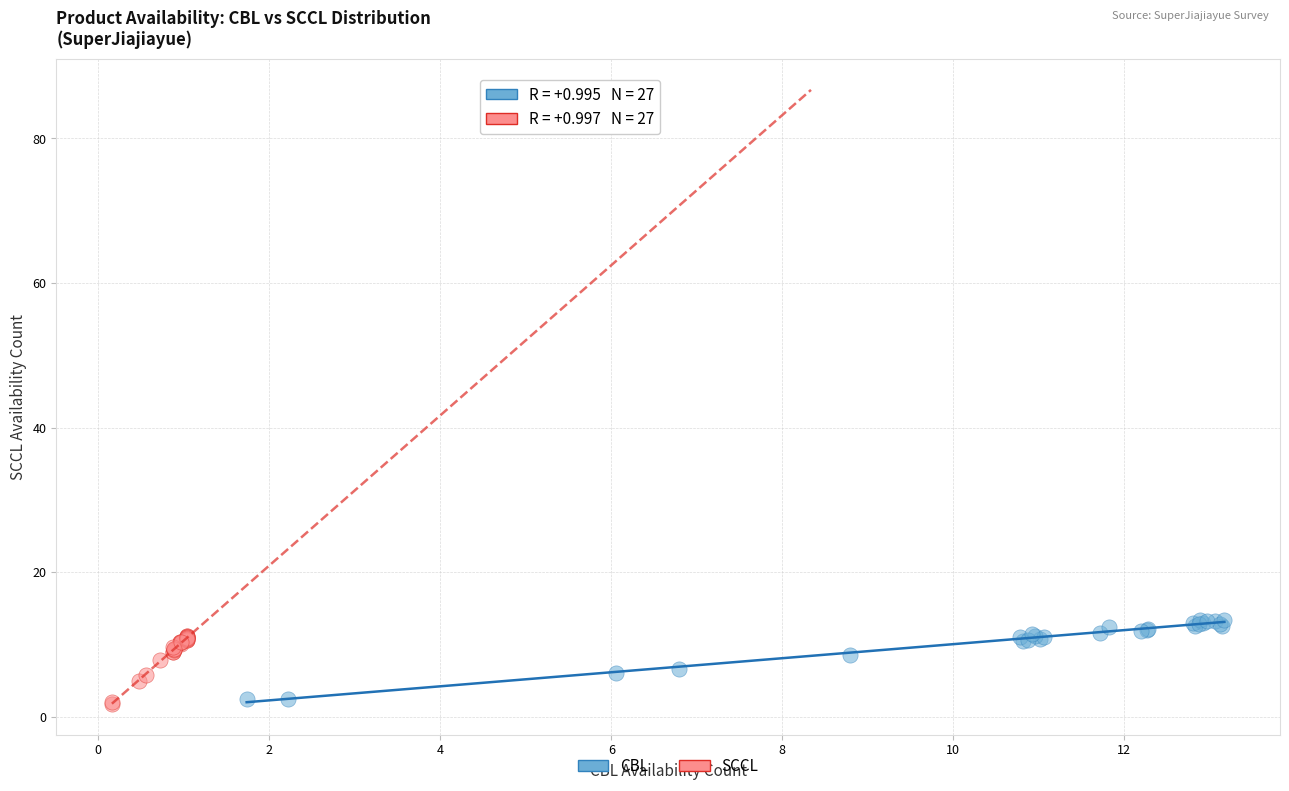

Which series has the widest spread of Y values?

CBL